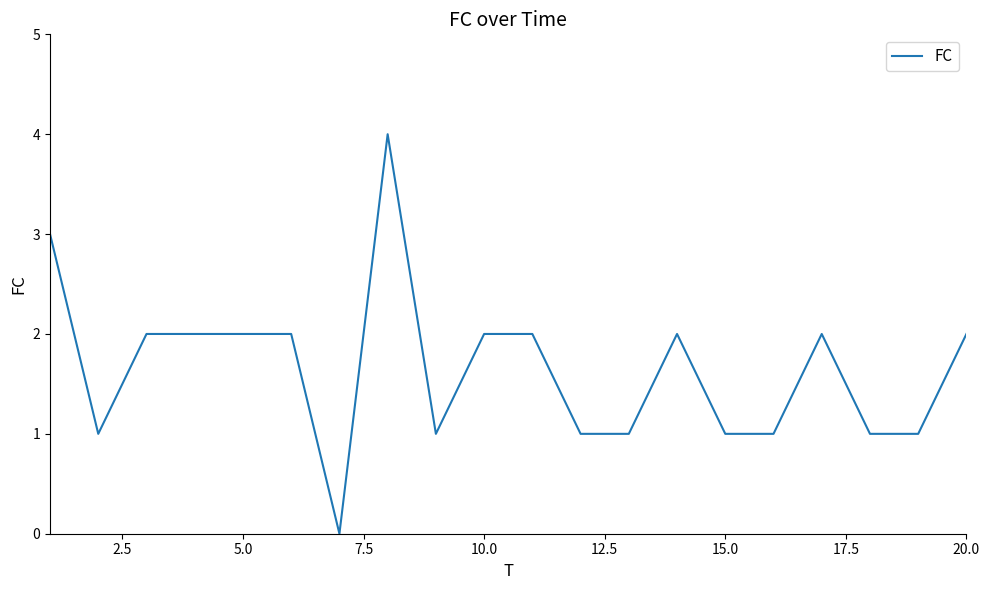

What is the maximum value shown in the chart?

4